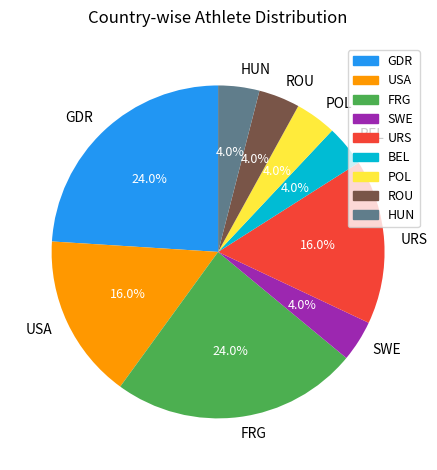

Is it true that GDR is 12% of the pie?

False